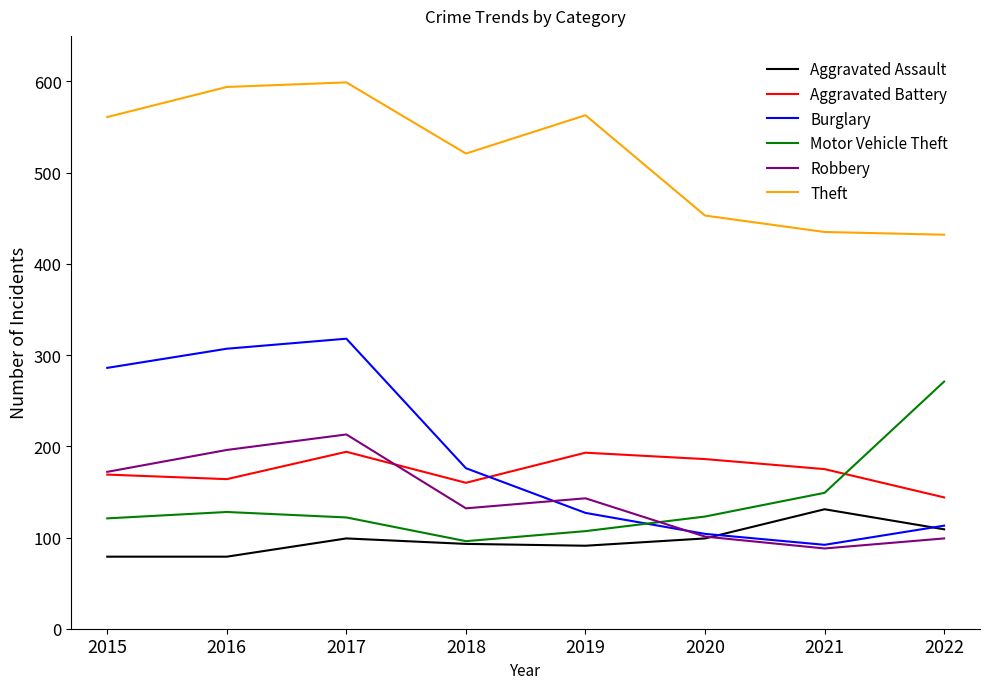

True or false: Motor Vehicle Theft has a value of 121 at 2015.

True